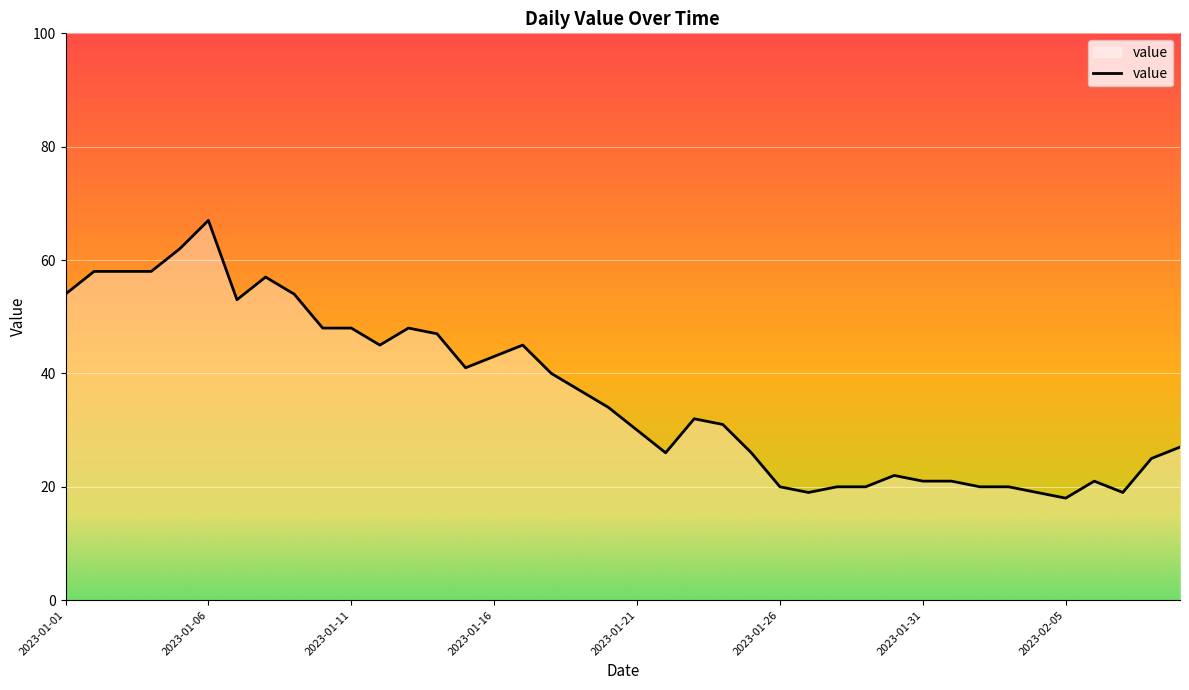

What is the greatest value displayed?

67